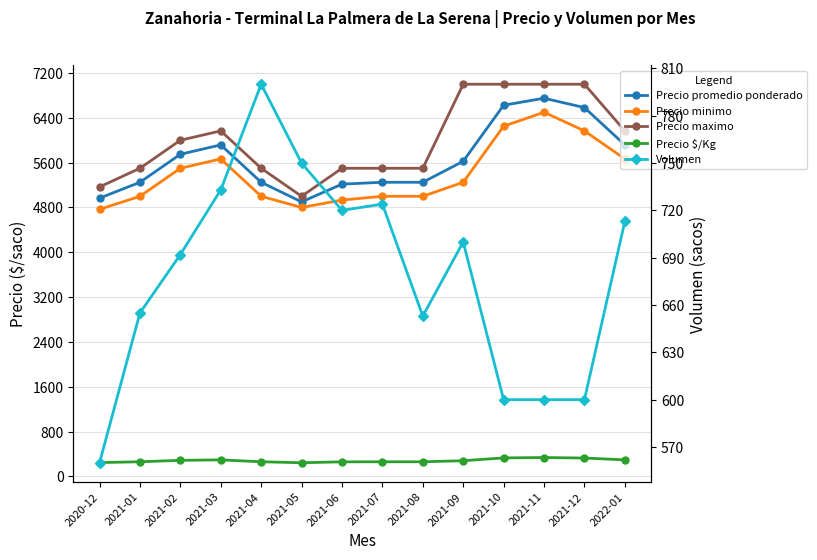

At which category does the chart reach its minimum across all series?

2021-05